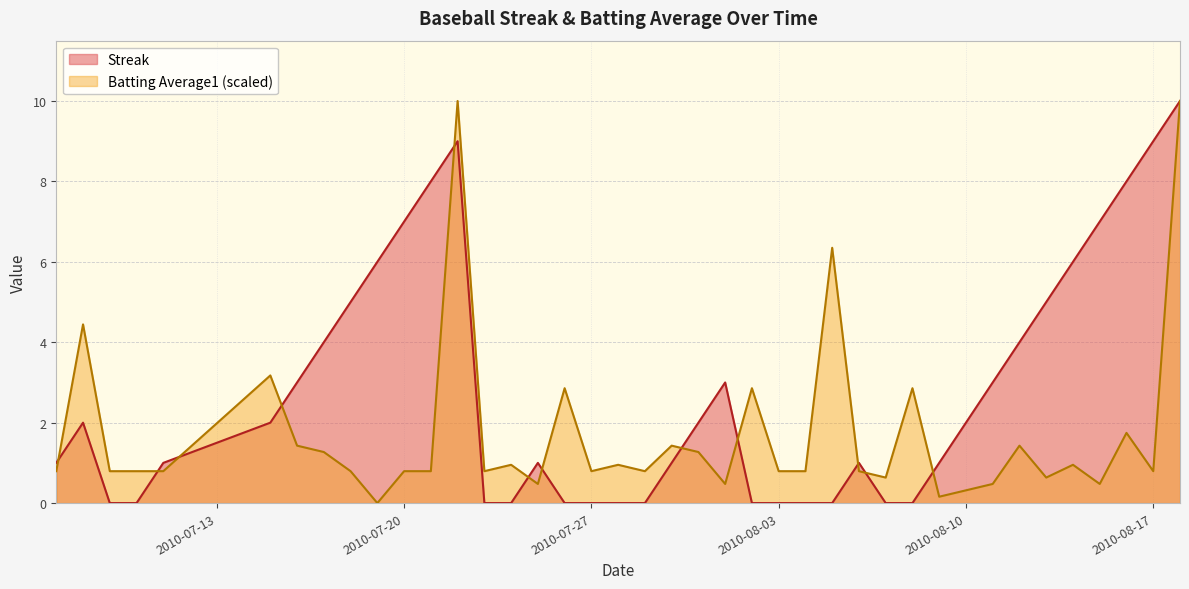

What position from the left is 2010-07-24?

15